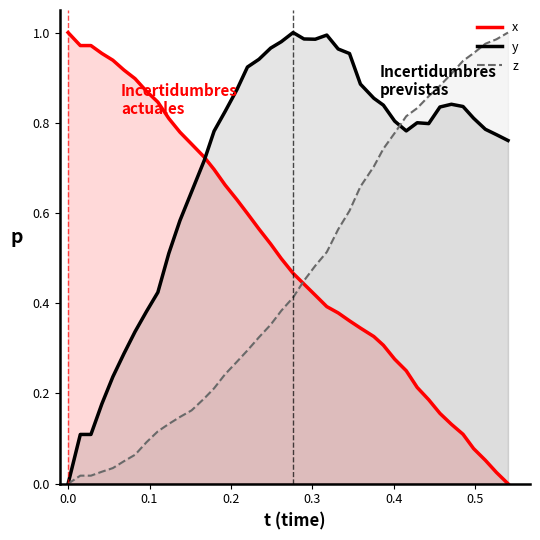

What is the maximum value shown in the chart?

1.0